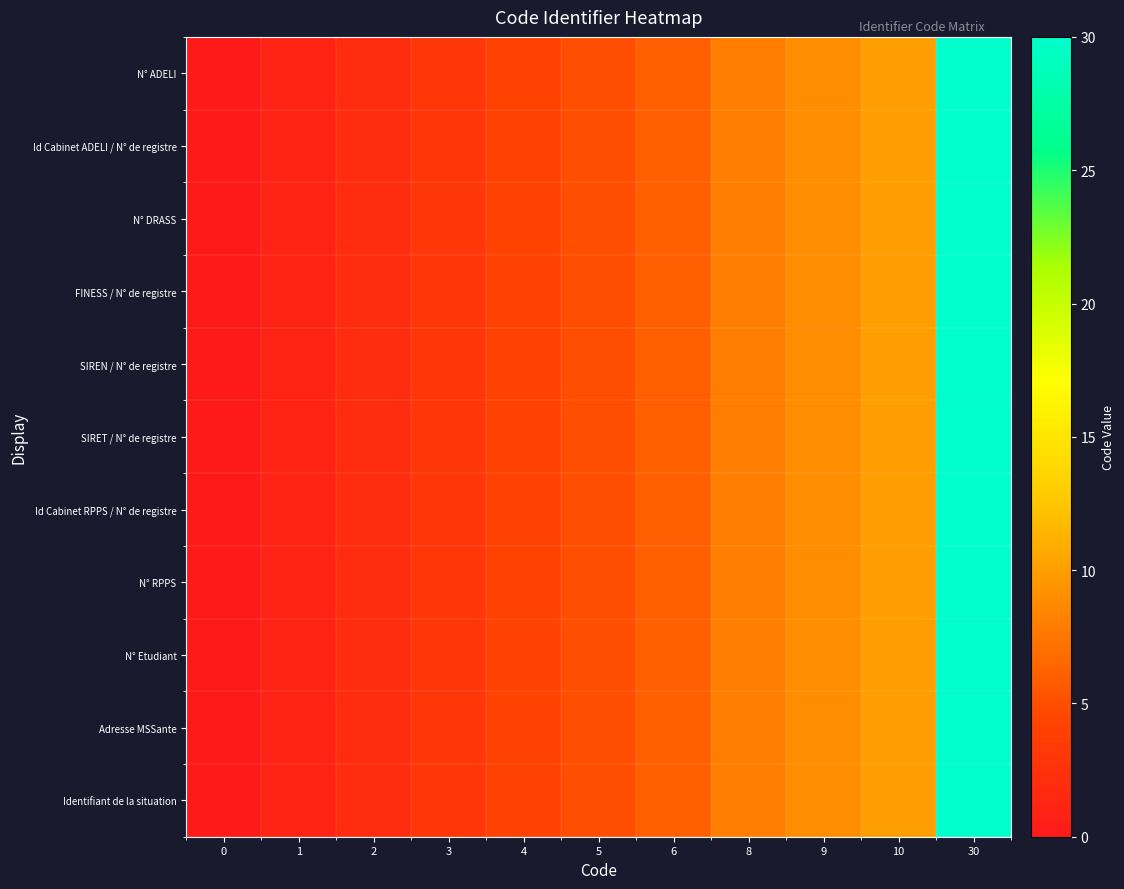

Reading right to left, what are all the values shown in this chart?

N° ADELI: 30=30	10=10	9=9	8=8	6=6	5=5	4=4	3=3	2=2	1=1	0=0
Id Cabinet ADELI / N° de registre: 30=30	10=10	9=9	8=8	6=6	5=5	4=4	3=3	2=2	1=1	0=0
N° DRASS: 30=30	10=10	9=9	8=8	6=6	5=5	4=4	3=3	2=2	1=1	0=0
FINESS / N° de registre: 30=30	10=10	9=9	8=8	6=6	5=5	4=4	3=3	2=2	1=1	0=0
SIREN / N° de registre: 30=30	10=10	9=9	8=8	6=6	5=5	4=4	3=3	2=2	1=1	0=0
SIRET / N° de registre: 30=30	10=10	9=9	8=8	6=6	5=5	4=4	3=3	2=2	1=1	0=0
Id Cabinet RPPS / N° de registre: 30=30	10=10	9=9	8=8	6=6	5=5	4=4	3=3	2=2	1=1	0=0
N° RPPS: 30=30	10=10	9=9	8=8	6=6	5=5	4=4	3=3	2=2	1=1	0=0
N° Etudiant: 30=30	10=10	9=9	8=8	6=6	5=5	4=4	3=3	2=2	1=1	0=0
Adresse MSSante: 30=30	10=10	9=9	8=8	6=6	5=5	4=4	3=3	2=2	1=1	0=0
Identifiant de la situation: 30=30	10=10	9=9	8=8	6=6	5=5	4=4	3=3	2=2	1=1	0=0